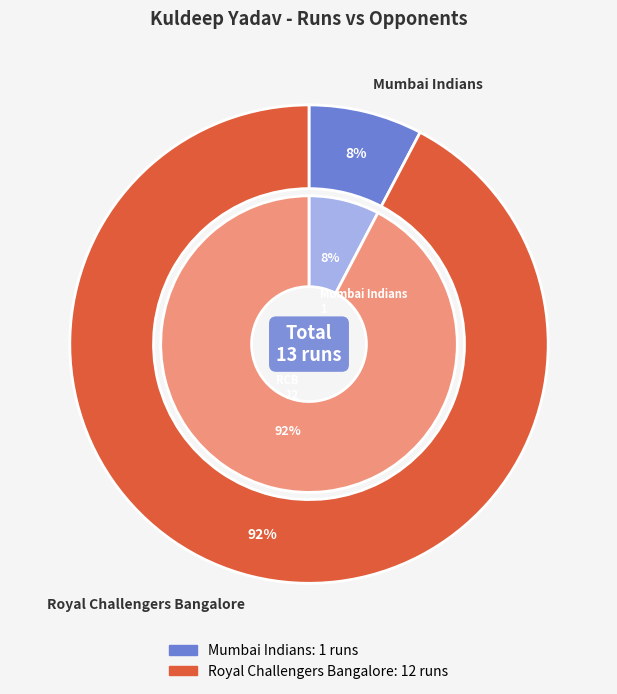

Do Royal Challengers Bangalore and Mumbai Indians together represent more than half of the pie?

Yes